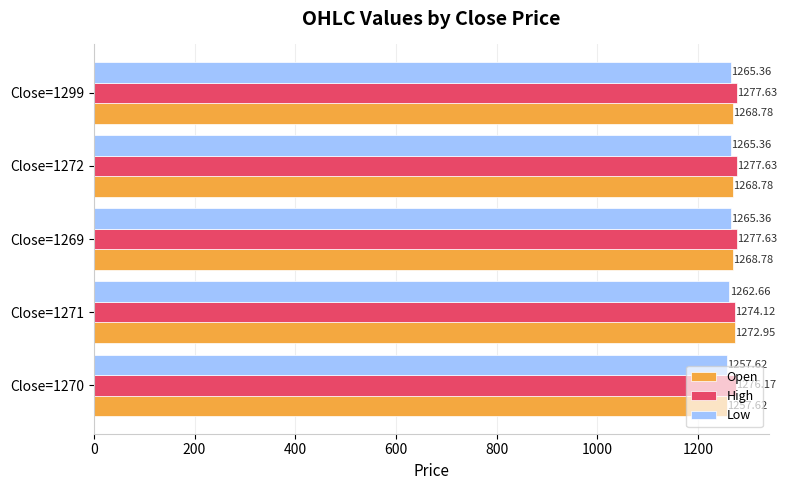

What is the sum of all High values?

6383.2